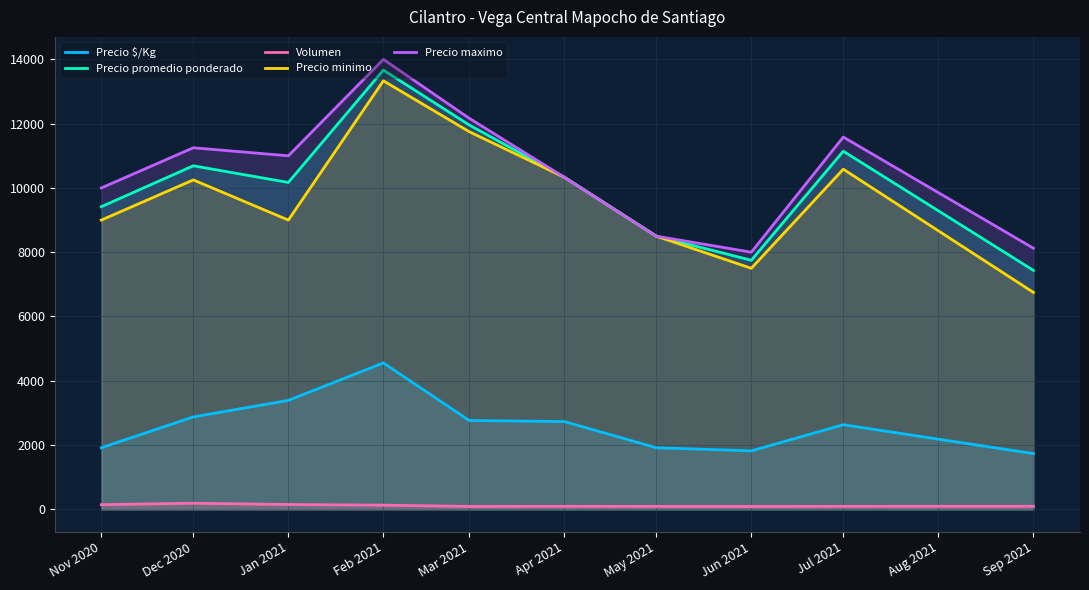

Does the chart have visible grid lines?

Yes